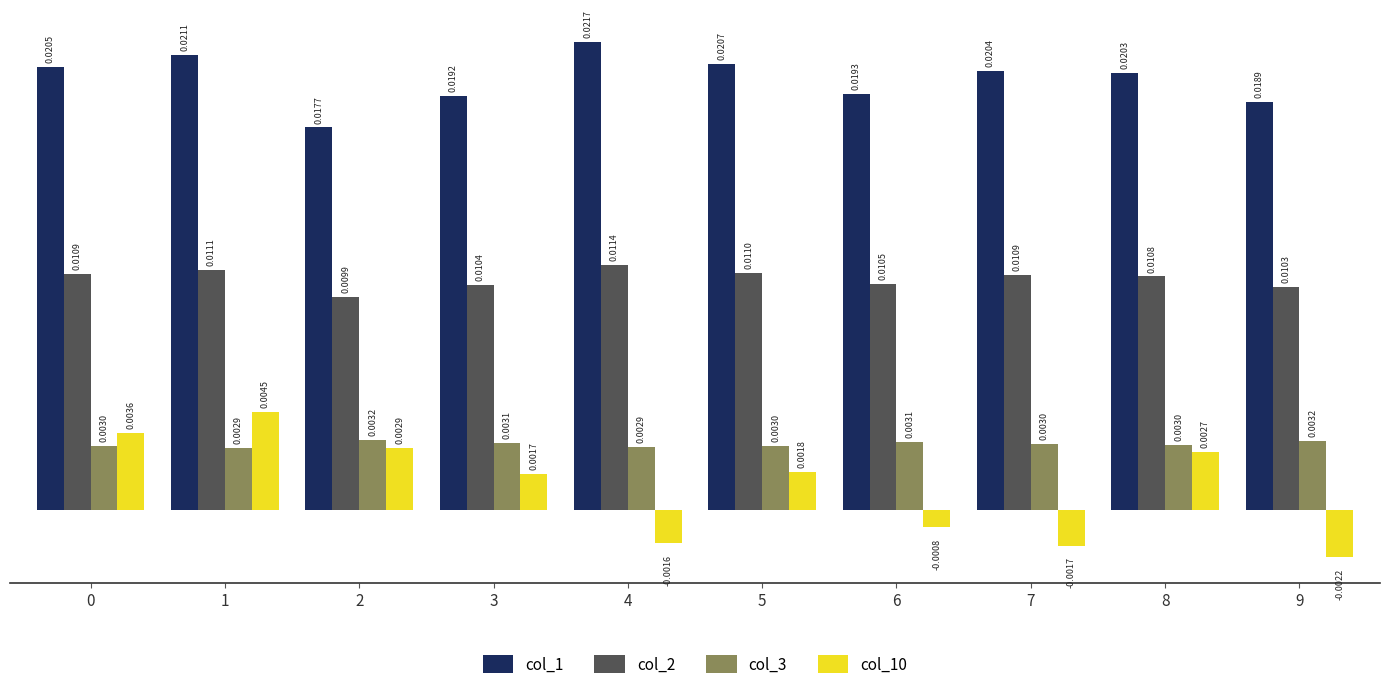

Which series changed the most between 0 and 9?

col_10